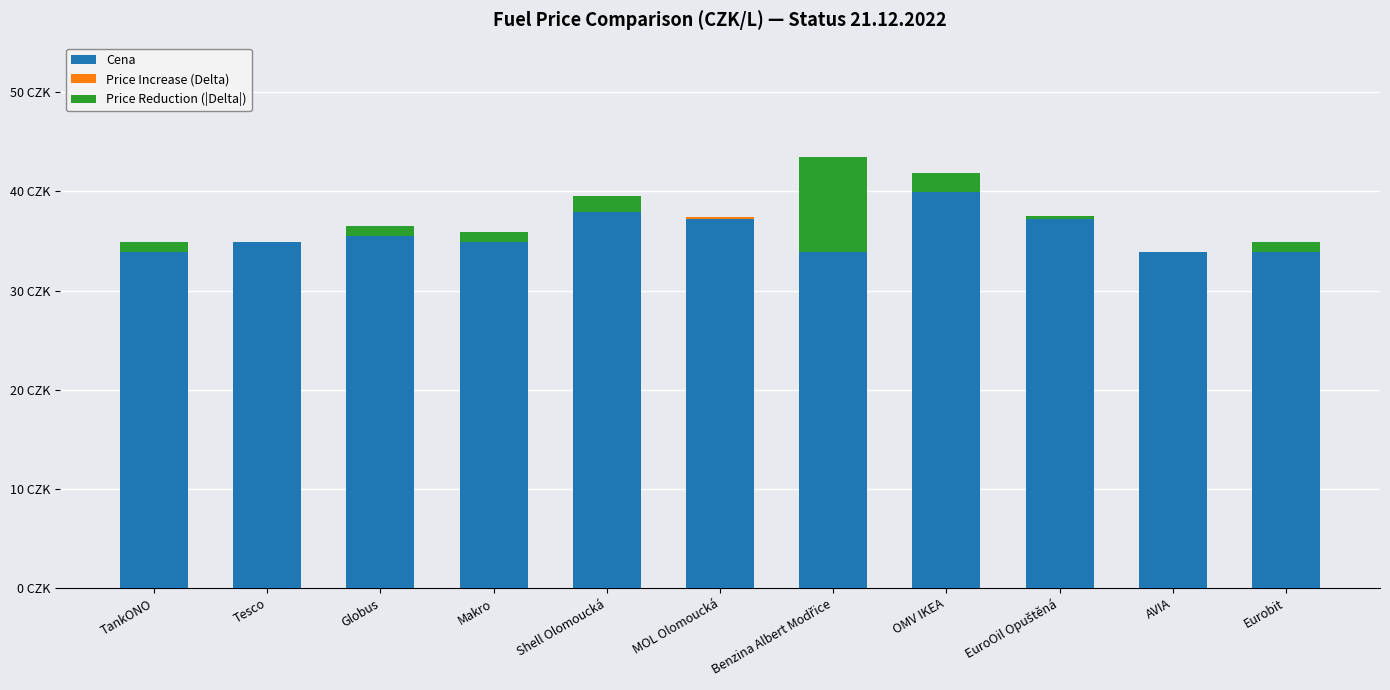

At how many categories does at least one series exceed 25?

11